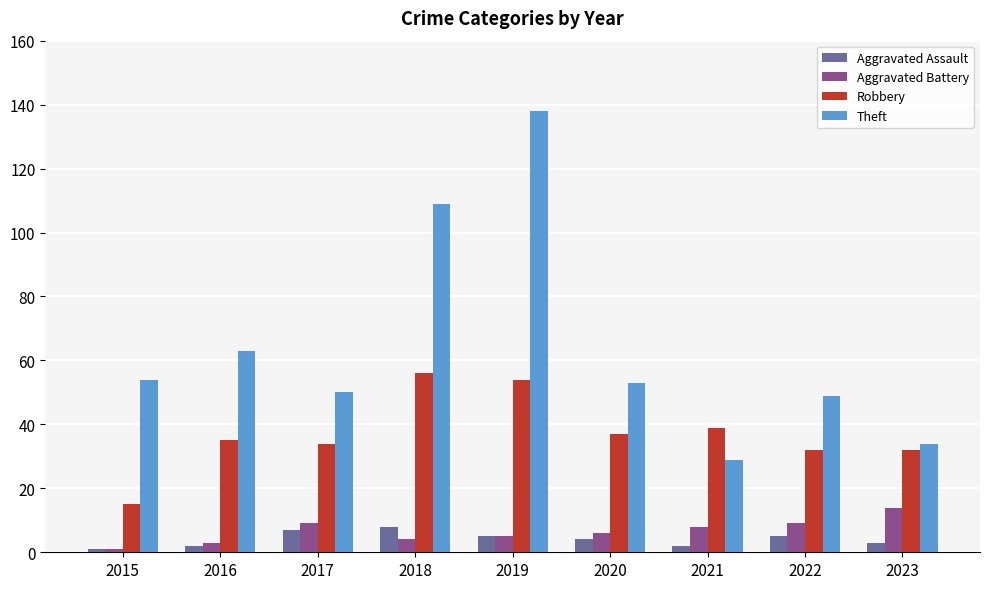

Which category has the highest value in the Robbery series?

2018